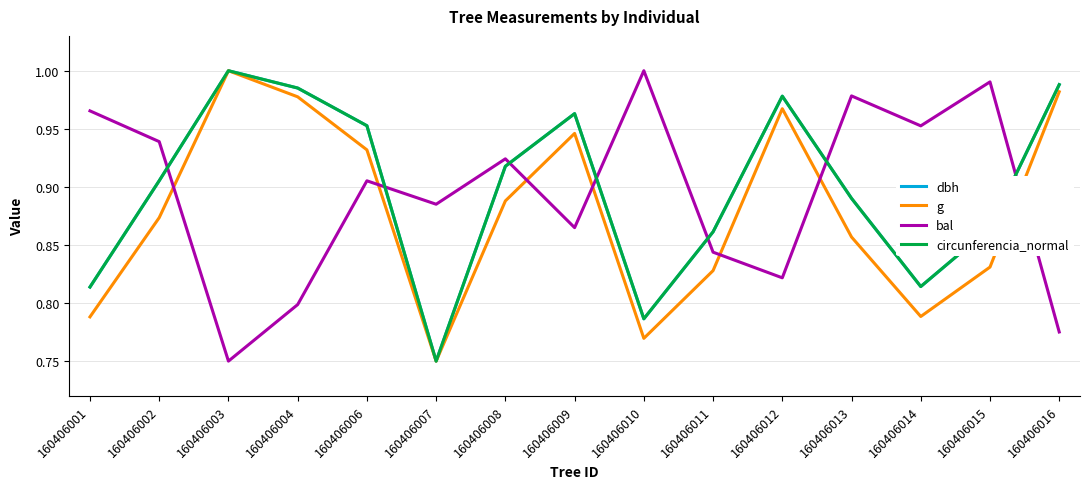

Is it true that bal equals 0.8 at 160406003?

True